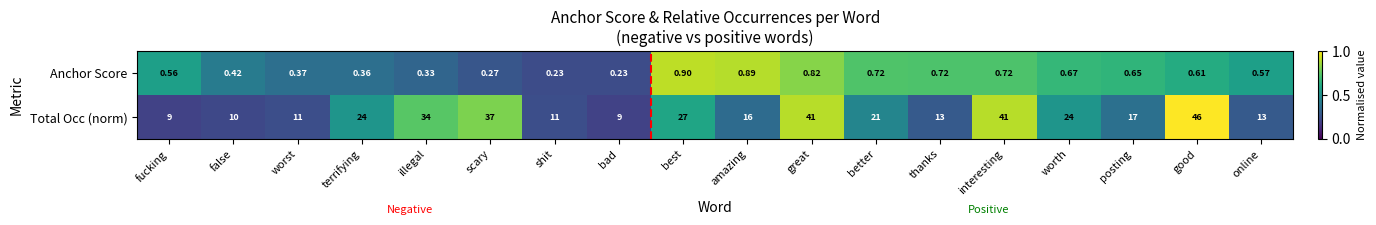

At which label is Total Occ (norm) closest to 27?

best